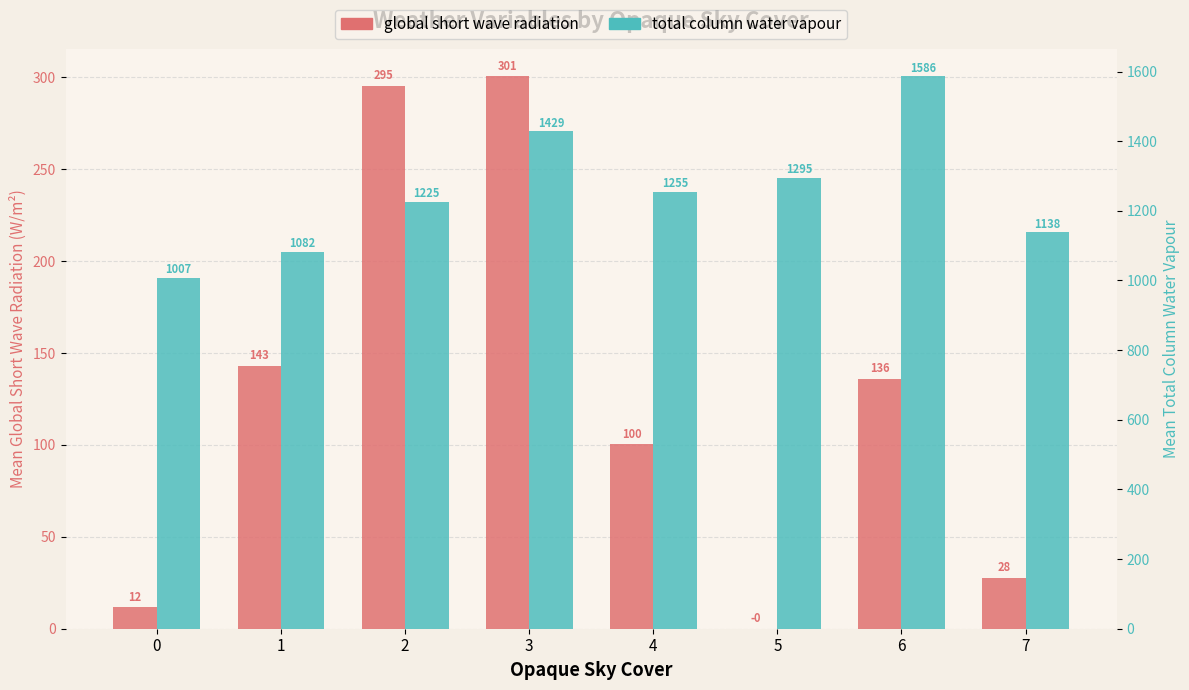

Which series has the widest spread of values?

total column water vapour